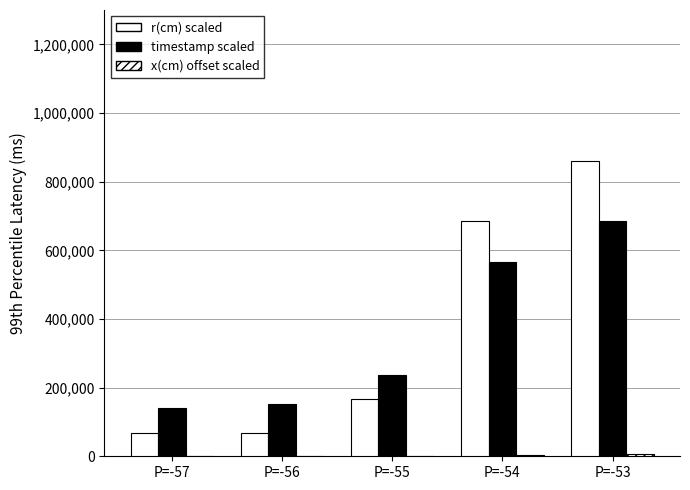

Is the value of r(cm) scaled at P=-54 greater than the value of x(cm) offset scaled at P=-54?

Yes